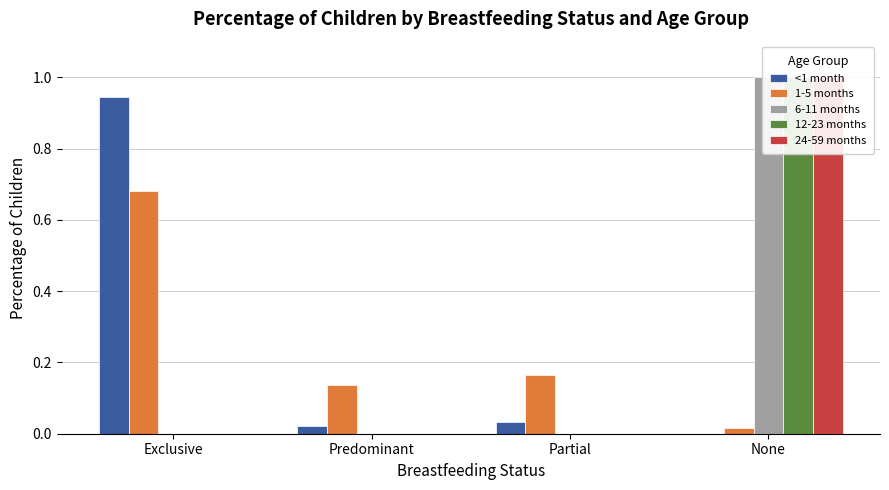

Reading left to right, transcribe all the data shown in this chart.

<1 month: Exclusive=0.9	Predominant=0.0	Partial=0.0	None=0.0
1-5 months: Exclusive=0.7	Predominant=0.1	Partial=0.2	None=0.0
6-11 months: Exclusive=0.0	Predominant=0.0	Partial=0.0	None=1.0
12-23 months: Exclusive=0.0	Predominant=0.0	Partial=0.0	None=1.0
24-59 months: Exclusive=0.0	Predominant=0.0	Partial=0.0	None=1.0